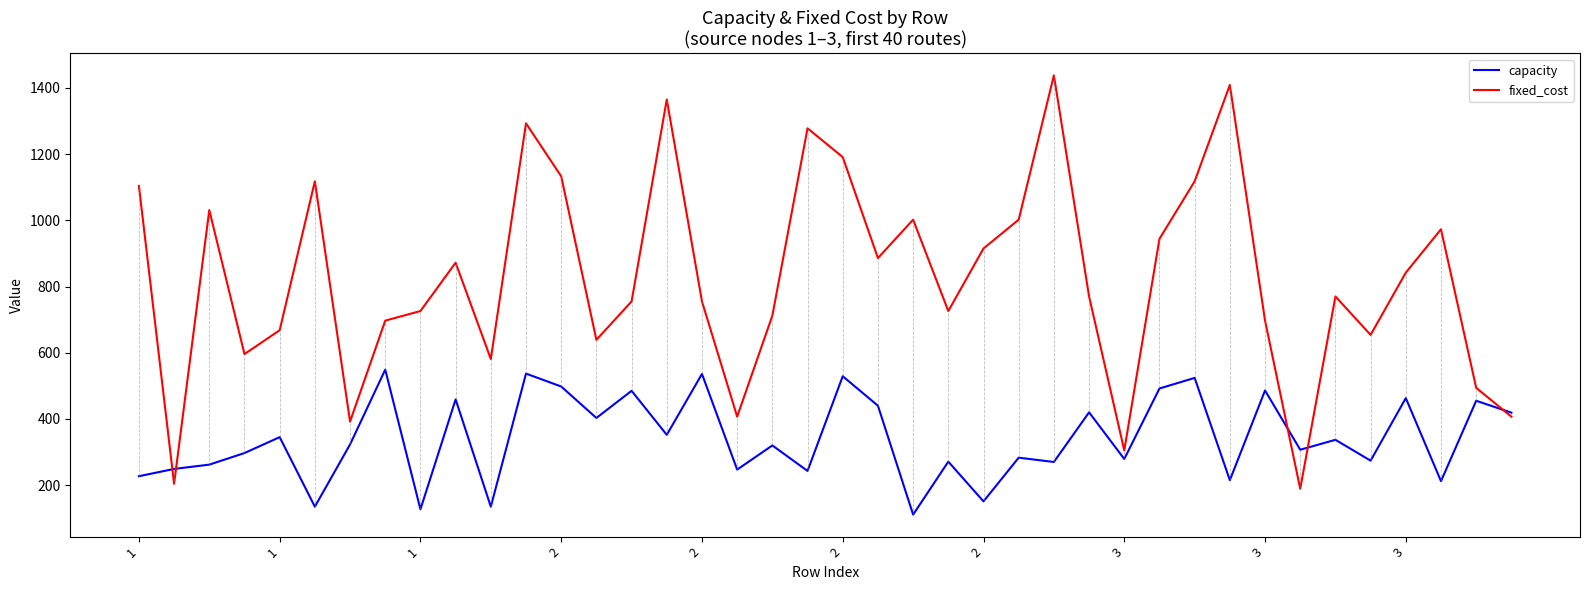

What is the smallest value displayed?

111